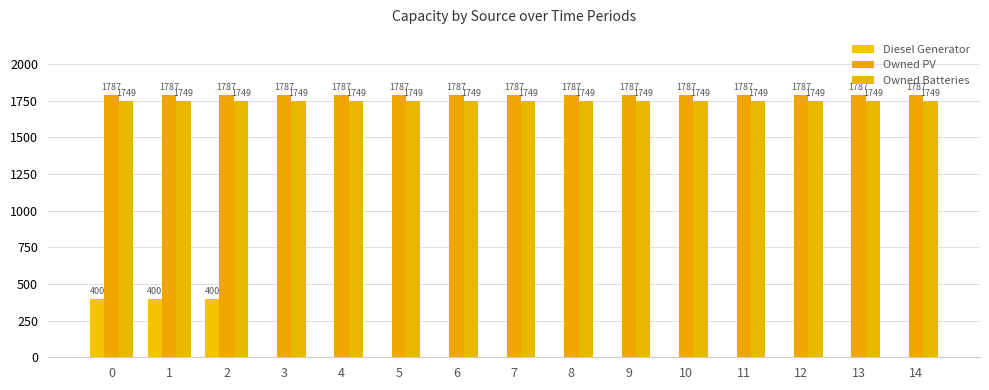

Reading left to right, transcribe all the data shown in this chart.

Diesel Generator: 0=400	1=400	2=400	3=0	4=0	5=0	6=0	7=0	8=0	9=0	10=0	11=0	12=0	13=0	14=0
Owned PV: 0=1787	1=1787	2=1787	3=1787	4=1787	5=1787	6=1787	7=1787	8=1787	9=1787	10=1787	11=1787	12=1787	13=1787	14=1787
Owned Batteries: 0=1749	1=1749	2=1749	3=1749	4=1749	5=1749	6=1749	7=1749	8=1749	9=1749	10=1749	11=1749	12=1749	13=1749	14=1749